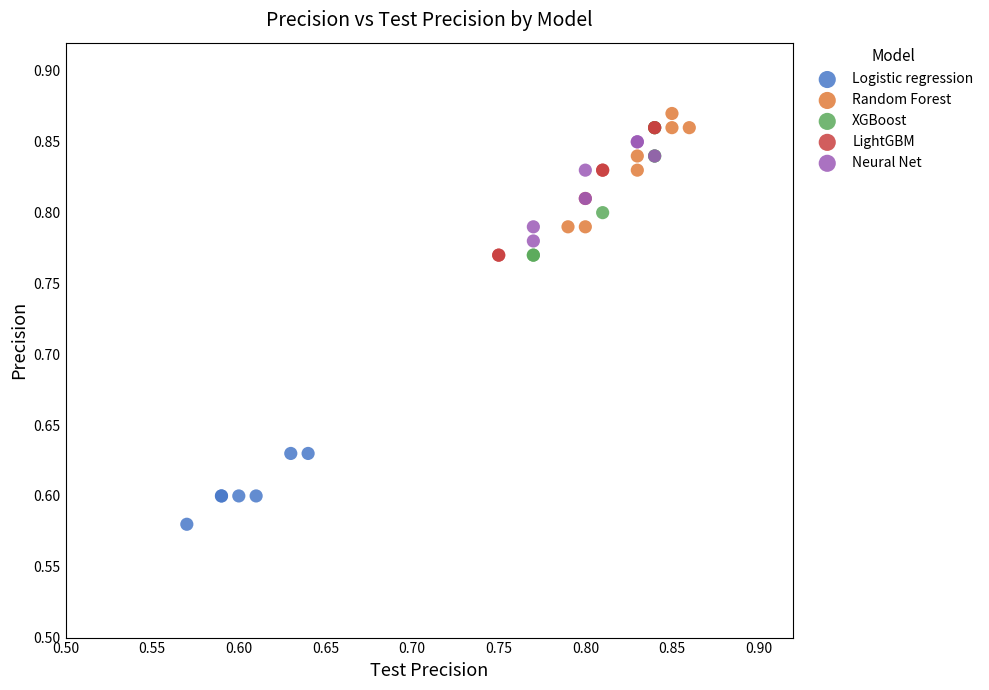

Which series reaches the minimum Y coordinate?

Logistic regression